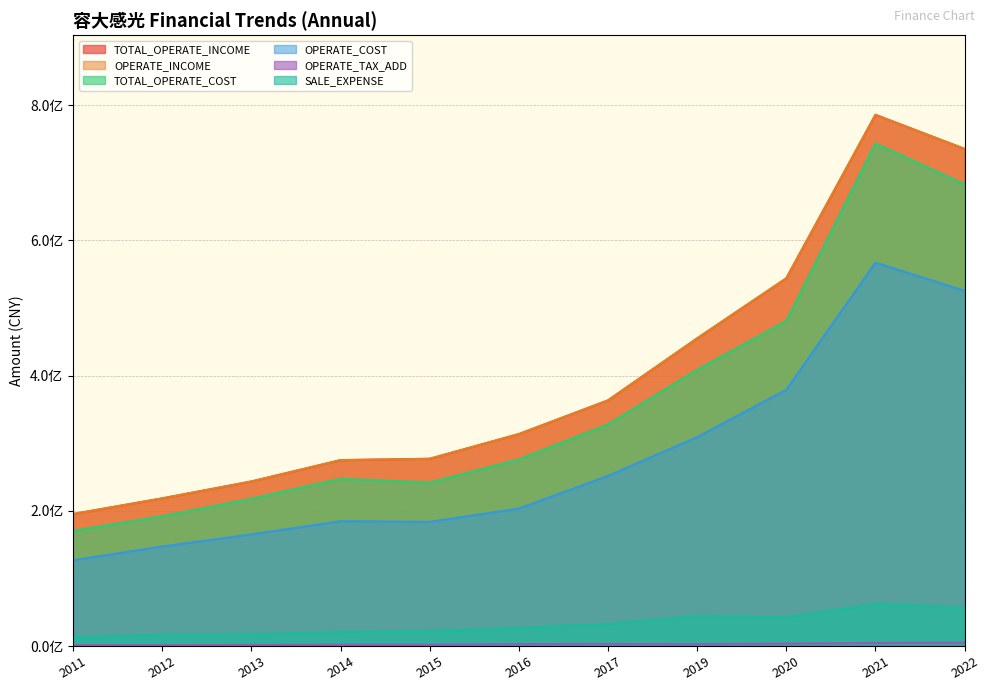

The SALE_EXPENSE series shows 44337542.8 at 2019. True or false?

True